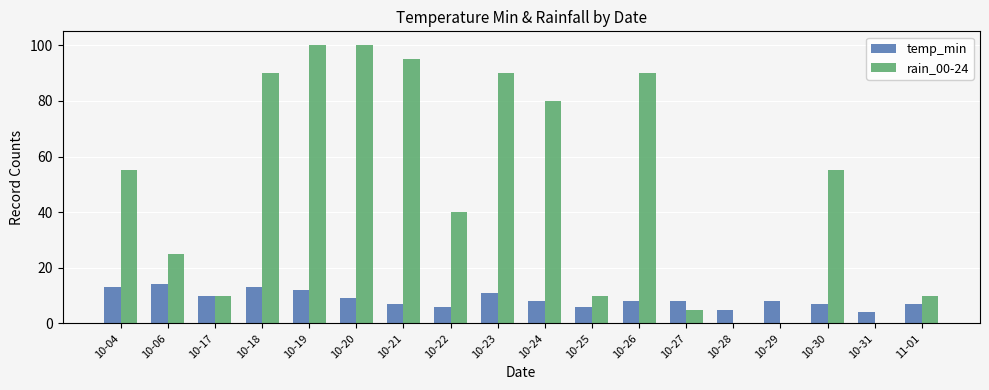

Is it true that rain_00-24 equals 80 at 10-04?

False